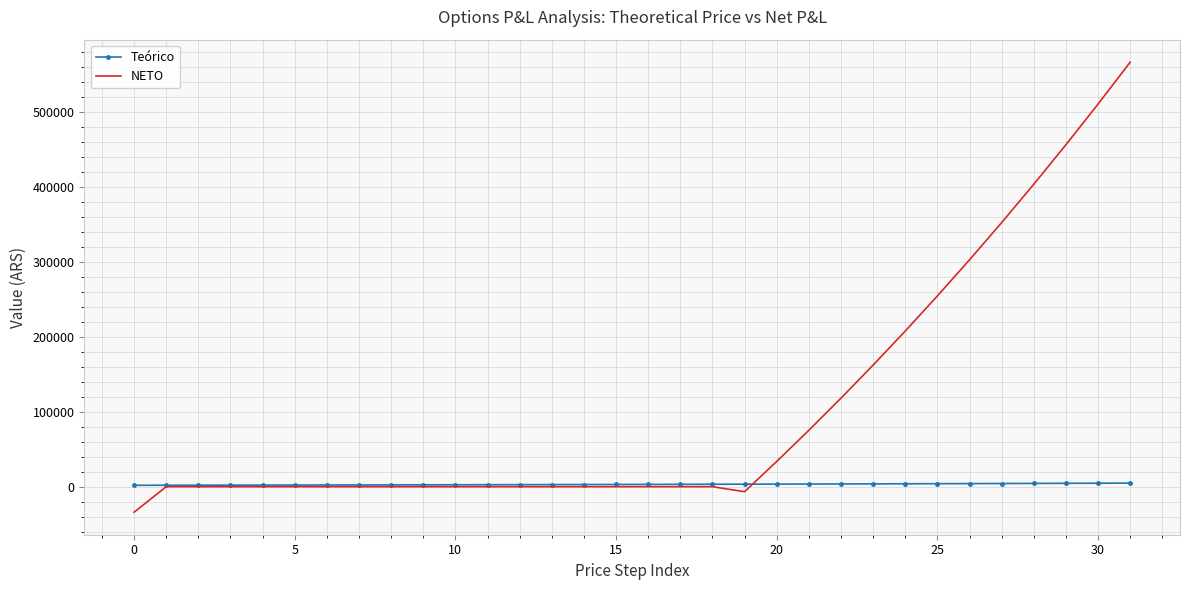

How many categories are shown in the chart?

32